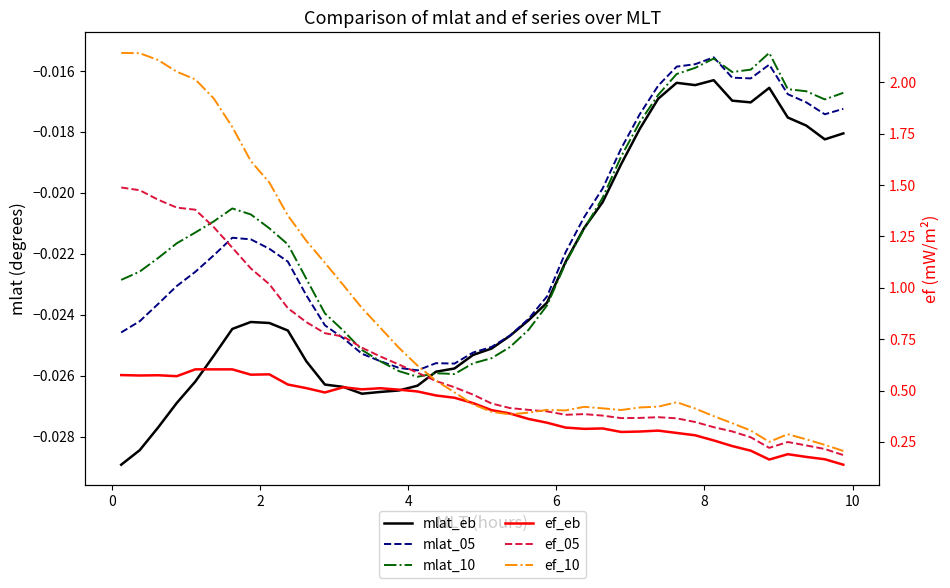

True or false: ef_eb and mlat_05 cross at least once.

False